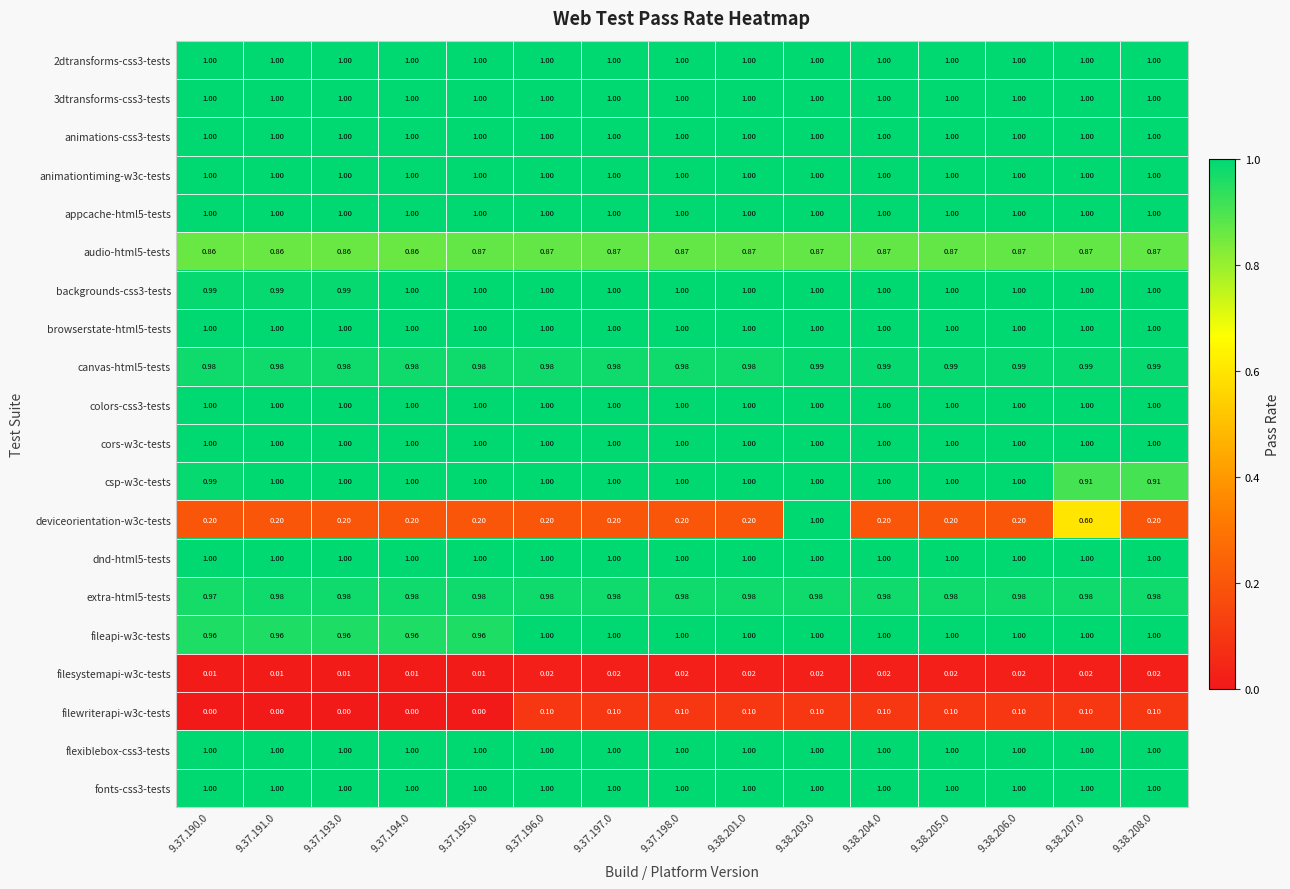

Is the value of extra-html5-tests at 9.37.197.0 greater than the value of csp-w3c-tests at 9.38.205.0?

No